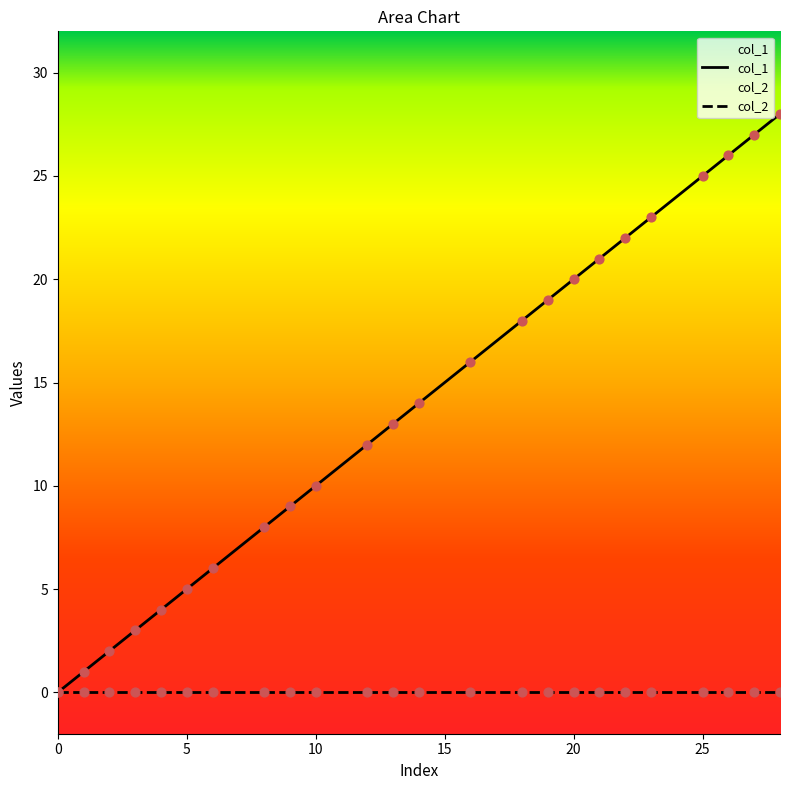

What is the ratio of the value at 12 to the value at 10?

1.2